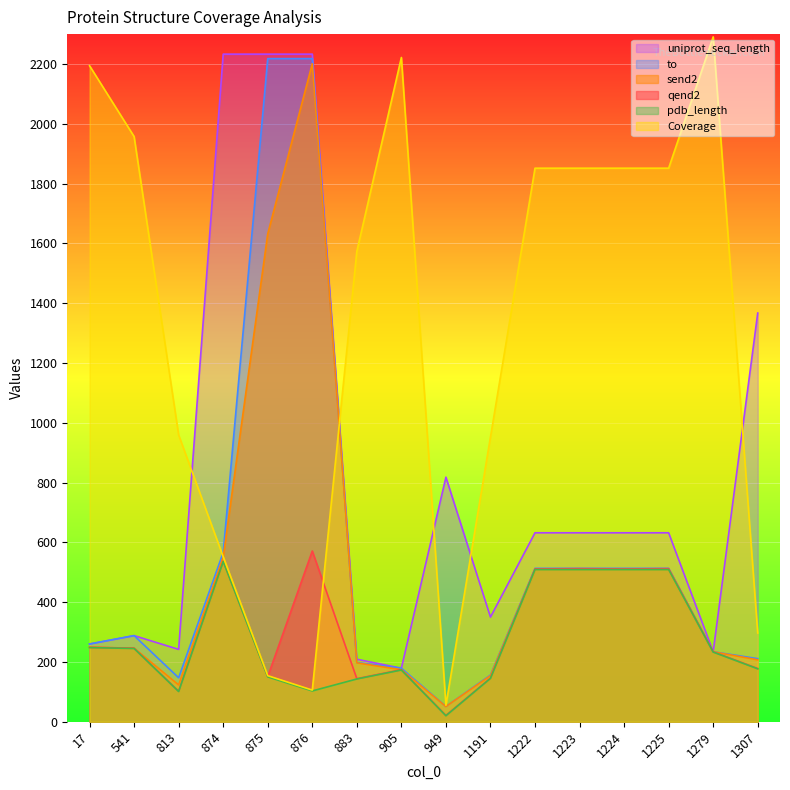

Which series has the largest range (max minus min)?

Coverage